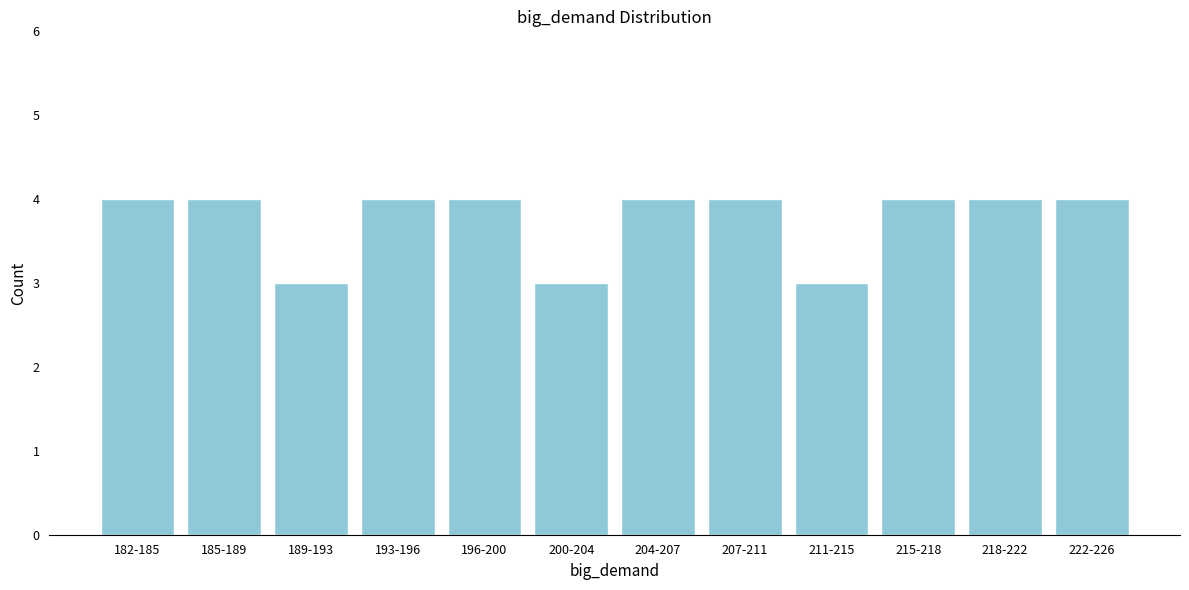

Reading left to right, extract all data points from this chart.

4	4	3	4	4	3	4	4	3	4	4	4